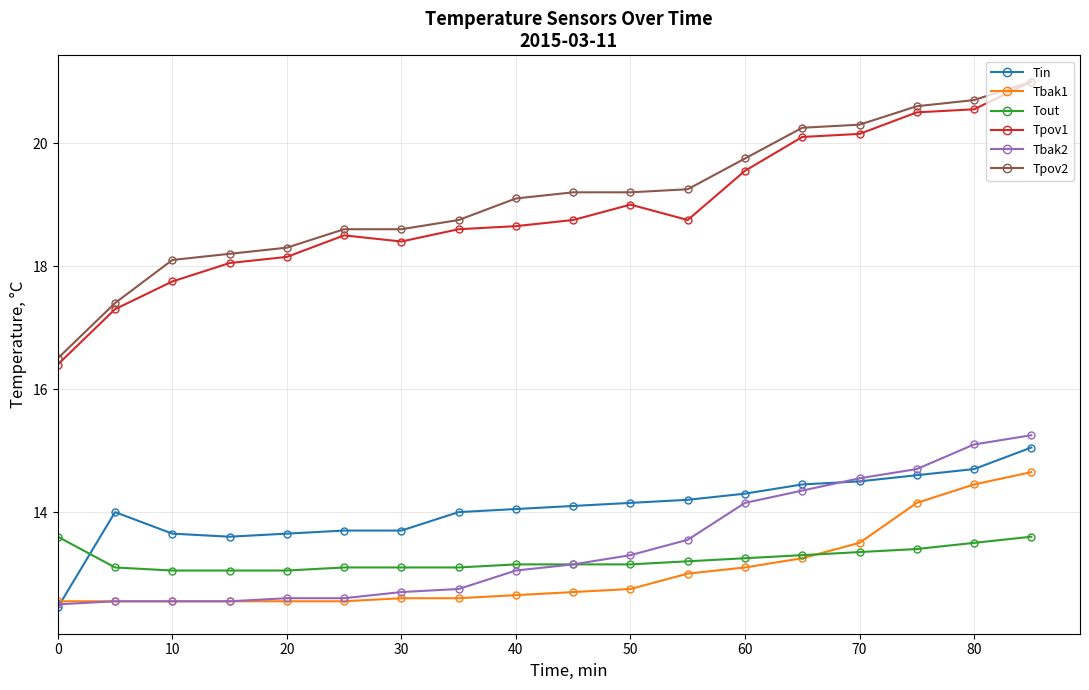

True or false: Tin and Tpov2 cross at least once.

False